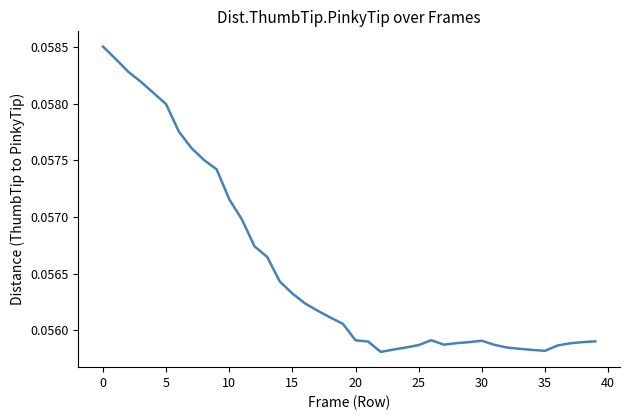

At which category does the chart reach its minimum across all series?

22